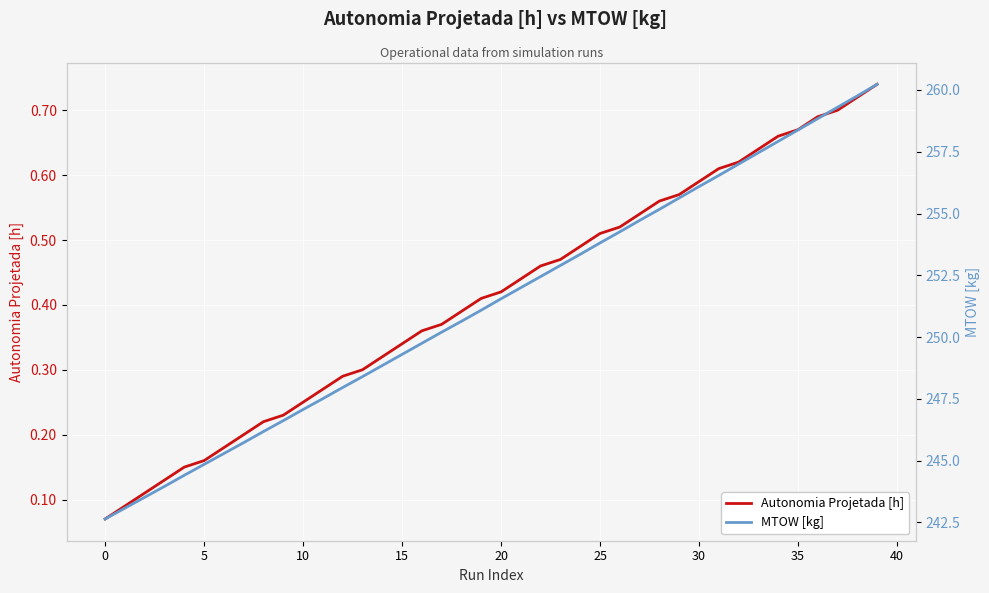

True or false: MTOW [kg] and Autonomia Projetada [h] intersect in this chart.

False